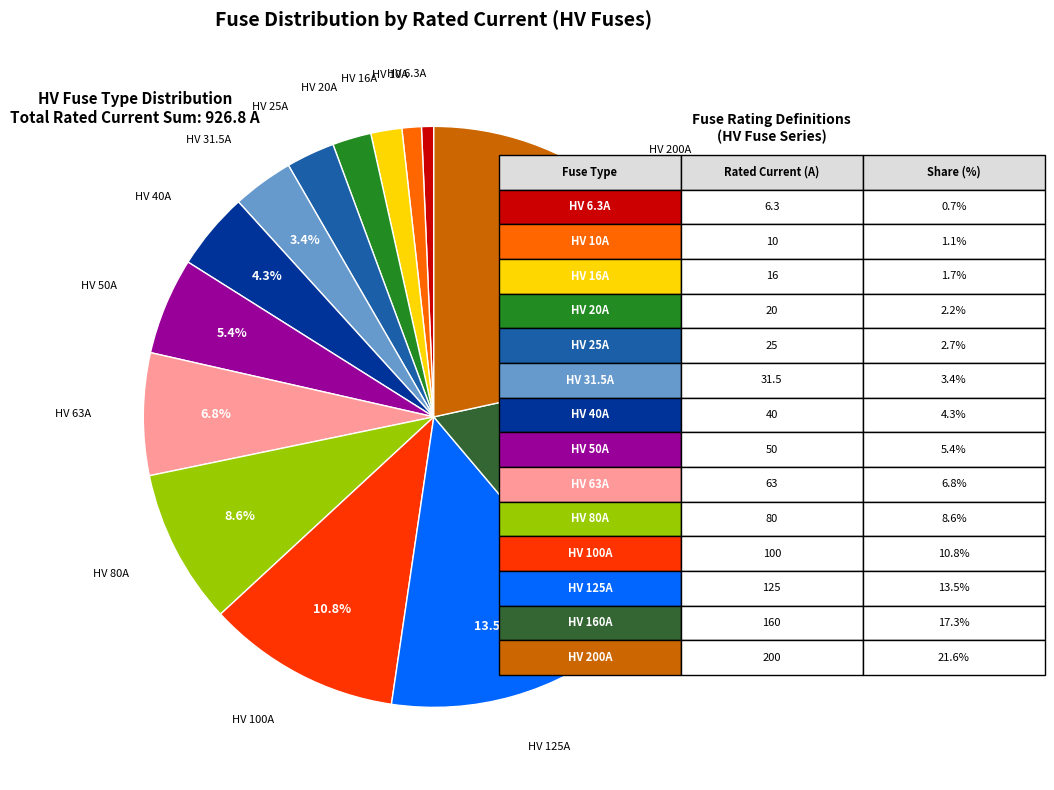

Does any single category account for the majority?

No